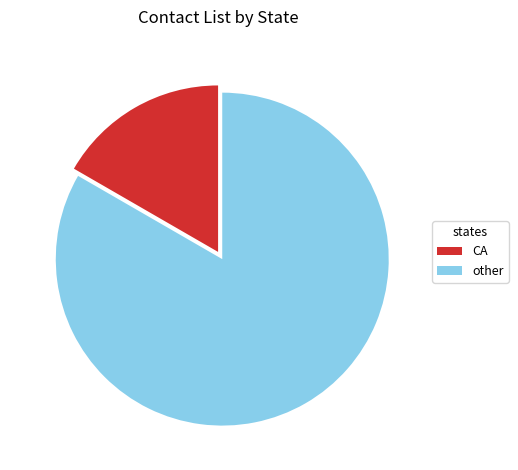

Does any single category account for the majority?

Yes